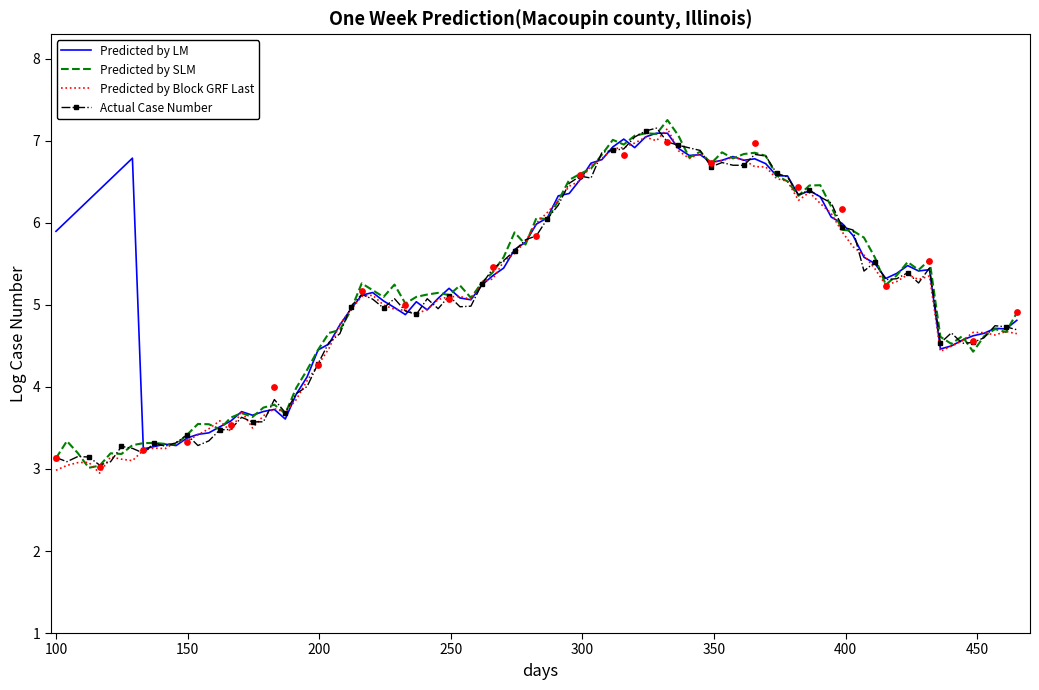

What is the highest value of the Actual Case Number series?

7.2